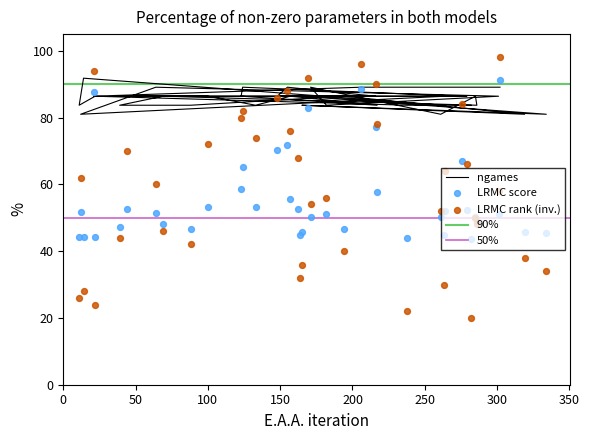

Which series contains the lowest Y value?

LRMC_rank